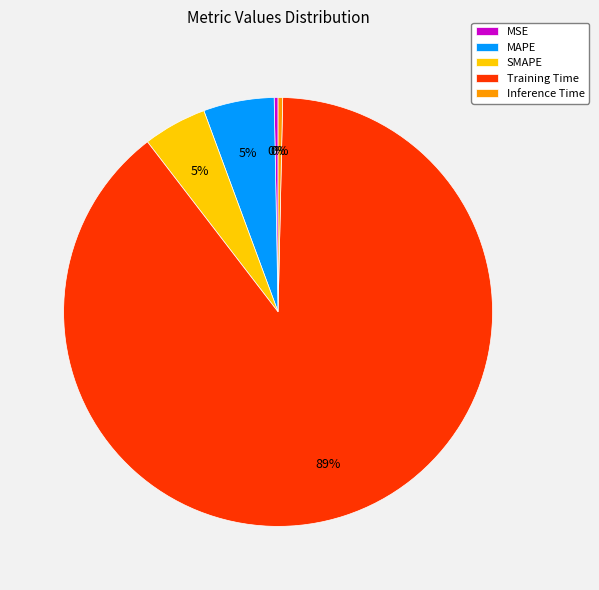

Which slice represents more than half of the pie?

Training Time